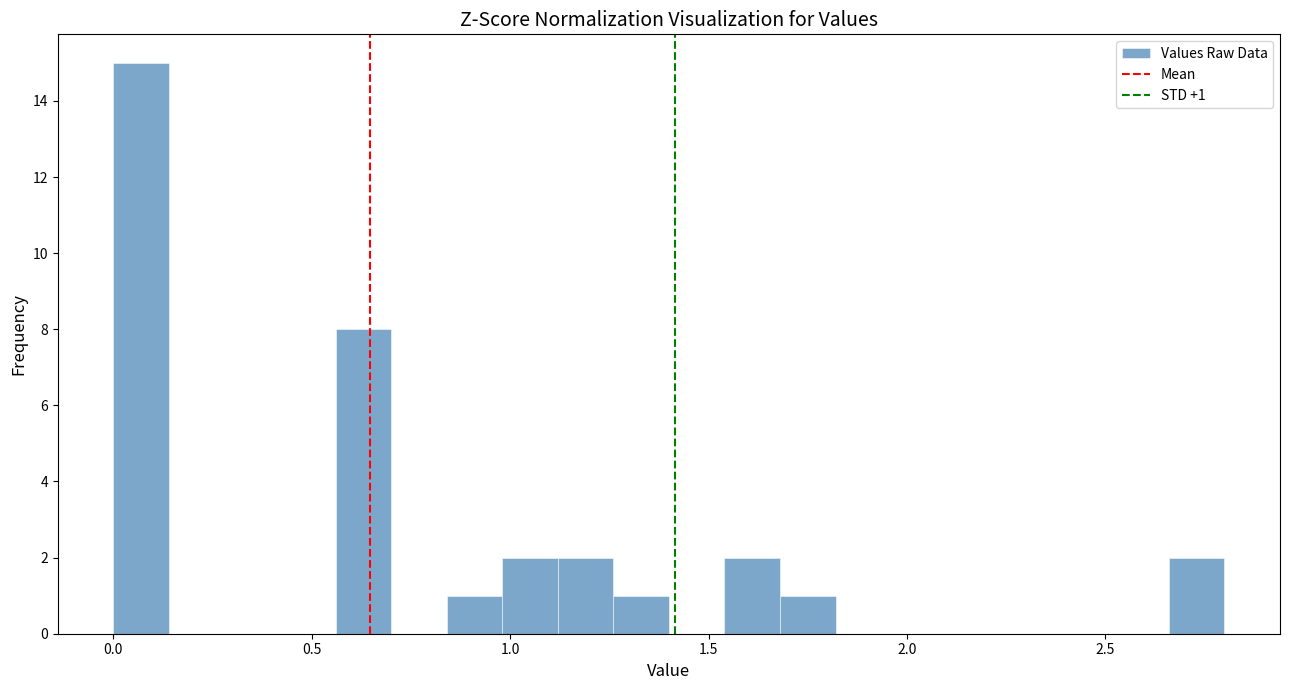

Read against the x-axis, roughly where is the centre of the tallest bar?

0.05